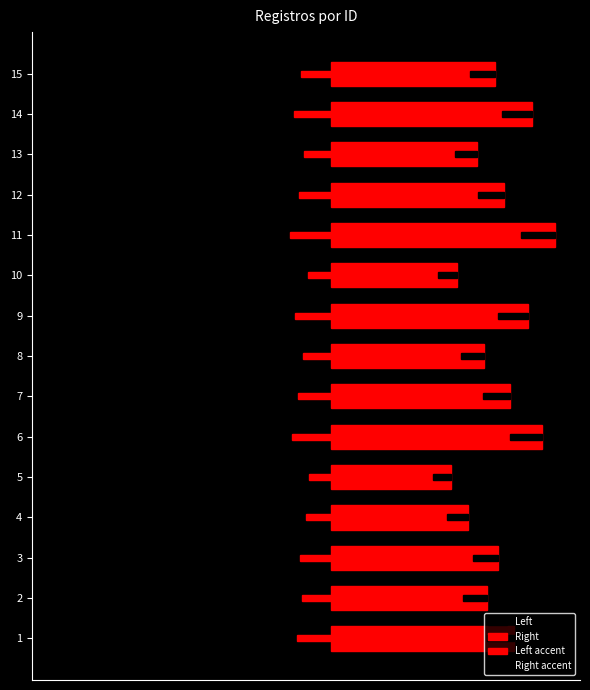

How many groups of bars are there?

15